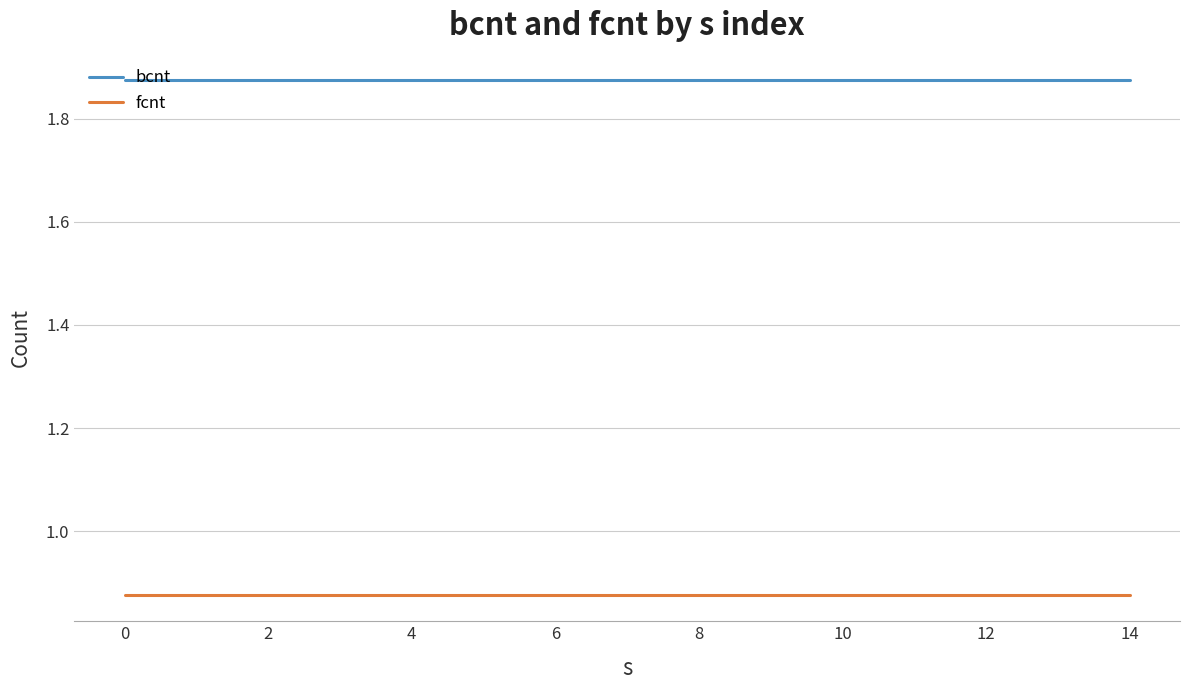

Which series has the largest total across all categories?

bcnt